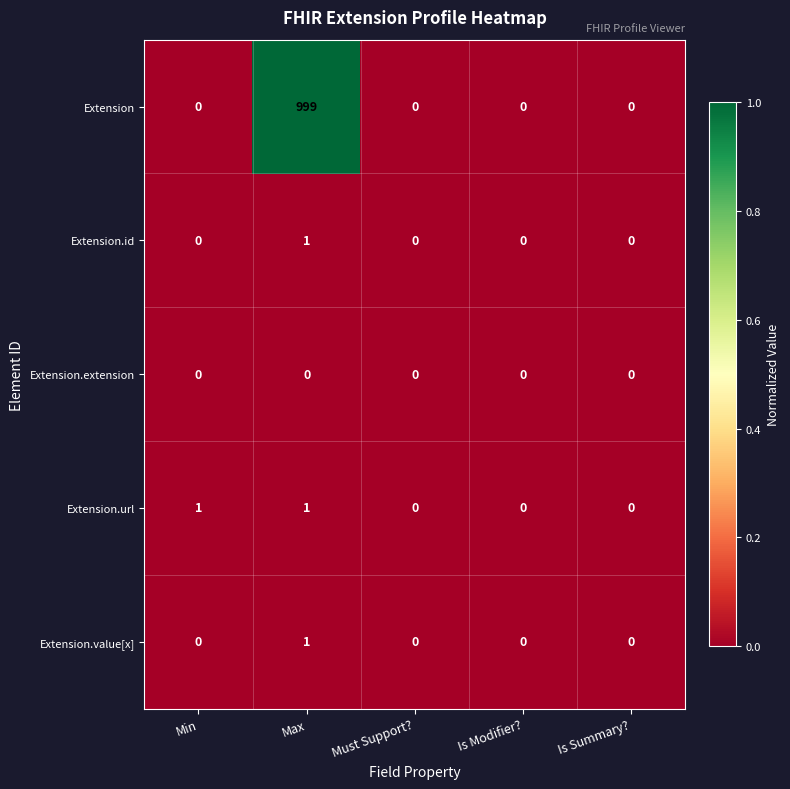

Reading left to right, transcribe all the data shown in this chart.

Extension: Min=0	Max=999	Must Support?=0	Is Modifier?=0	Is Summary?=0
Extension.id: Min=0	Max=1	Must Support?=0	Is Modifier?=0	Is Summary?=0
Extension.extension: Min=0	Max=0	Must Support?=0	Is Modifier?=0	Is Summary?=0
Extension.url: Min=1	Max=1	Must Support?=0	Is Modifier?=0	Is Summary?=0
Extension.value[x]: Min=0	Max=1	Must Support?=0	Is Modifier?=0	Is Summary?=0